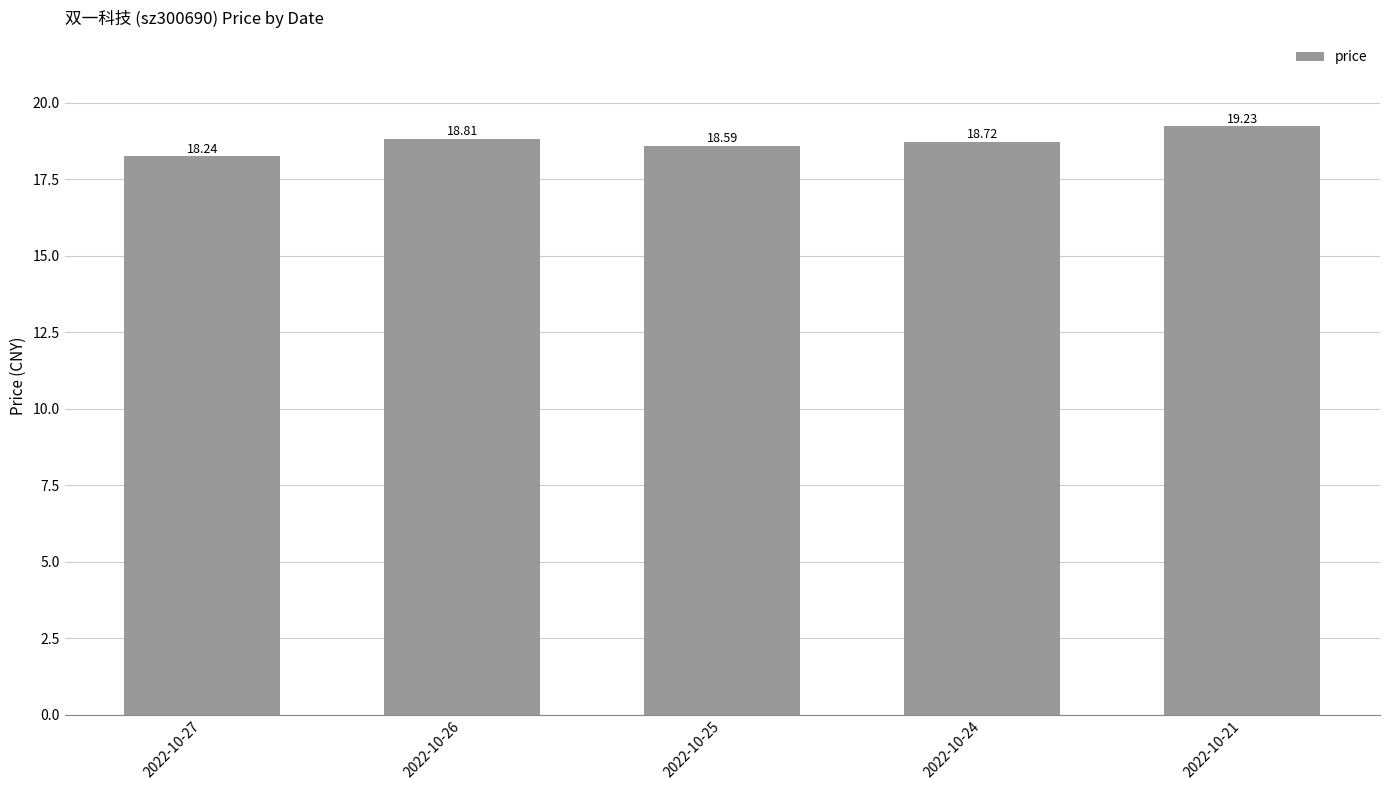

Are the bars grouped side by side (vs. stacked)?

No